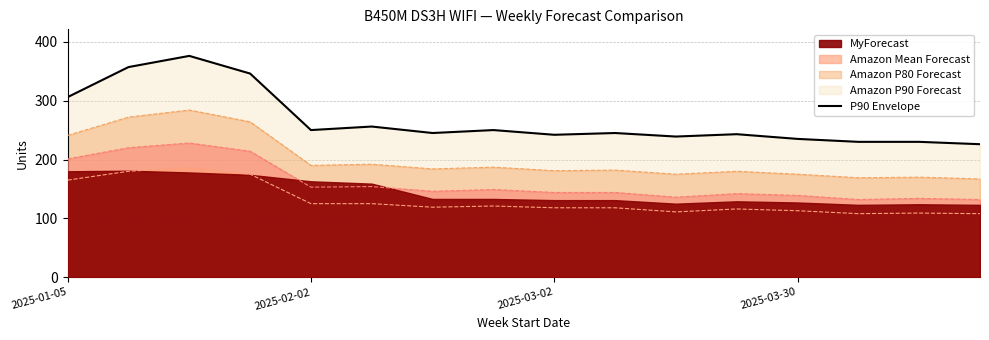

At which label is the value closest to 301?

2025-01-05